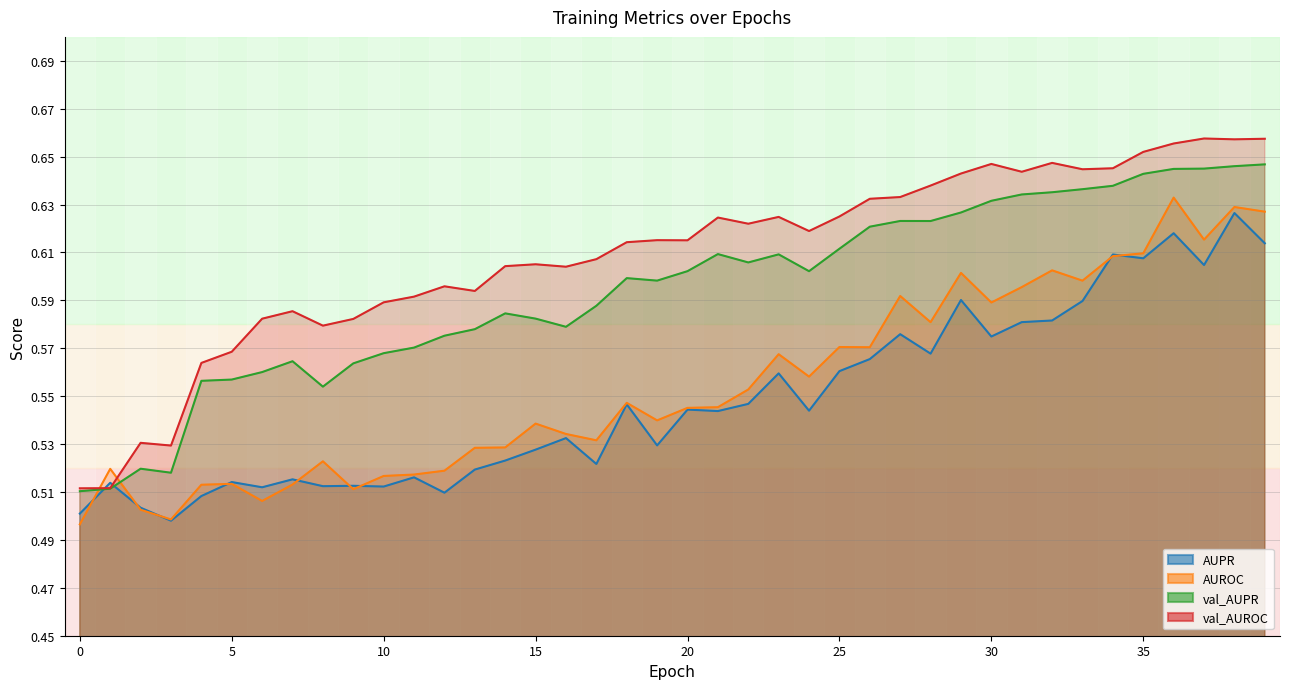

Which series has the widest spread of values?

val_AUROC